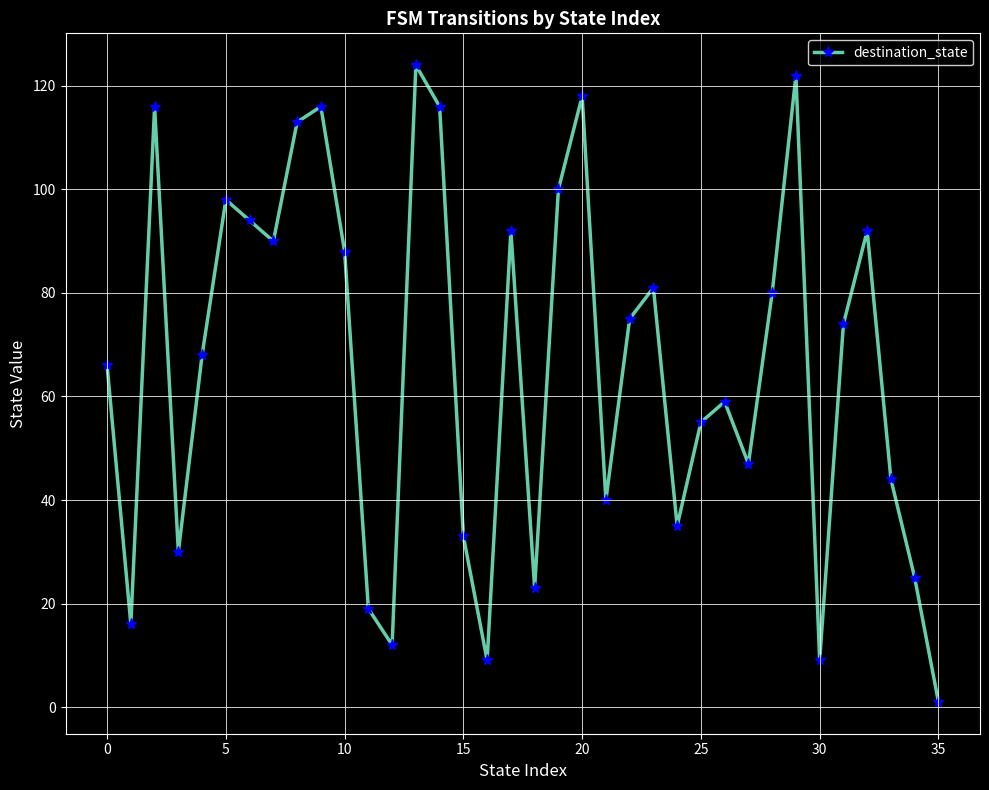

How many distinct data groups are displayed?

1